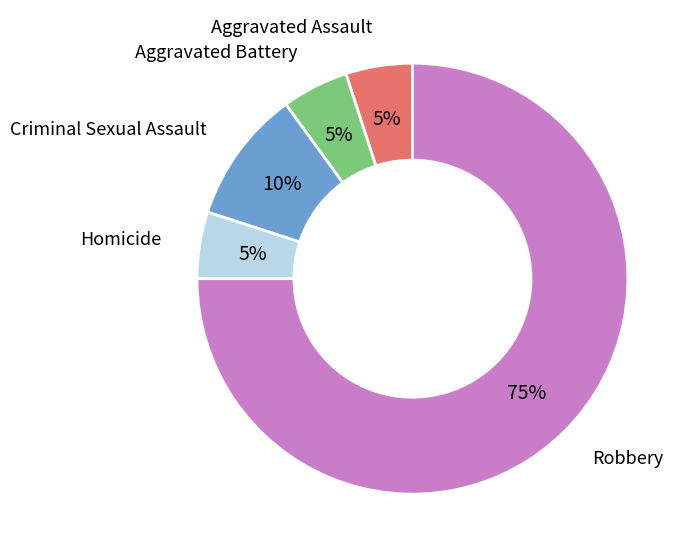

Do Homicide and Robbery together represent more than half of the pie?

Yes